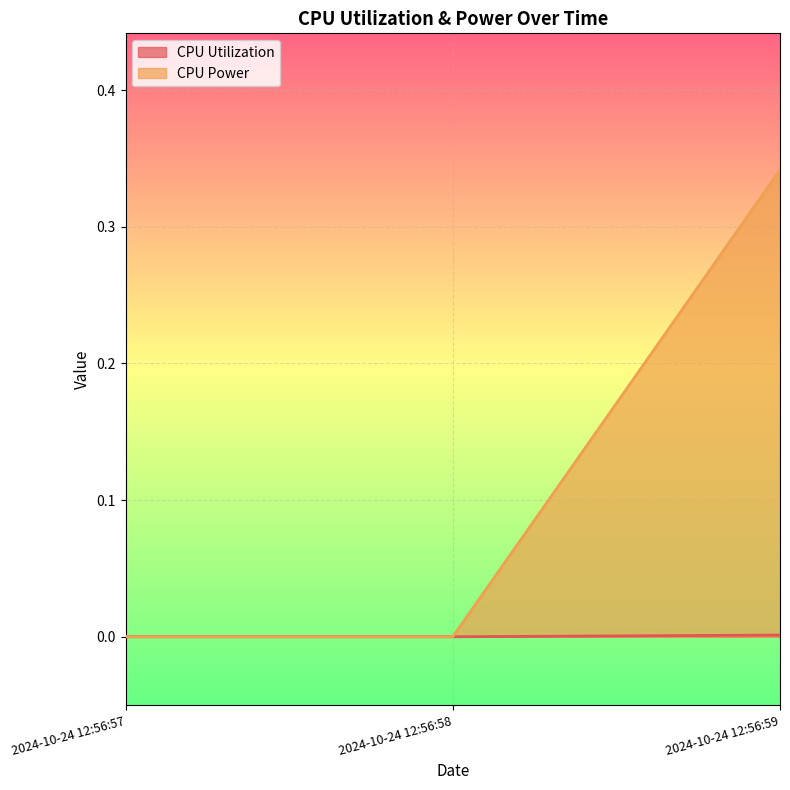

Rank the series at 2024-10-24 12:56:57 from lowest to highest value.

CPU Utilization, CPU Power